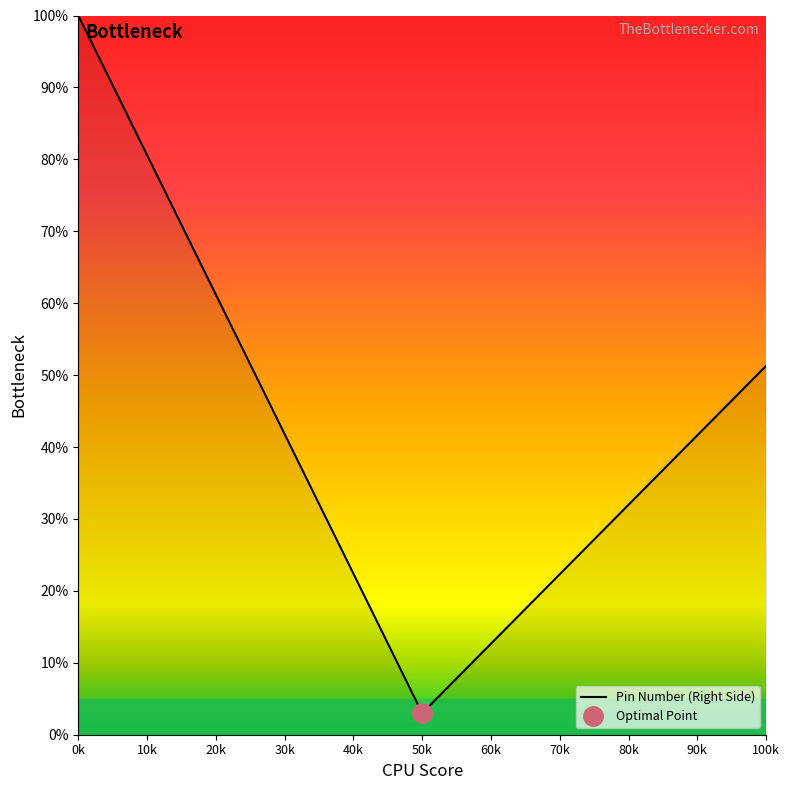

The value of Pin Number (Right Side) at 100k is 51.3. True or false?

True